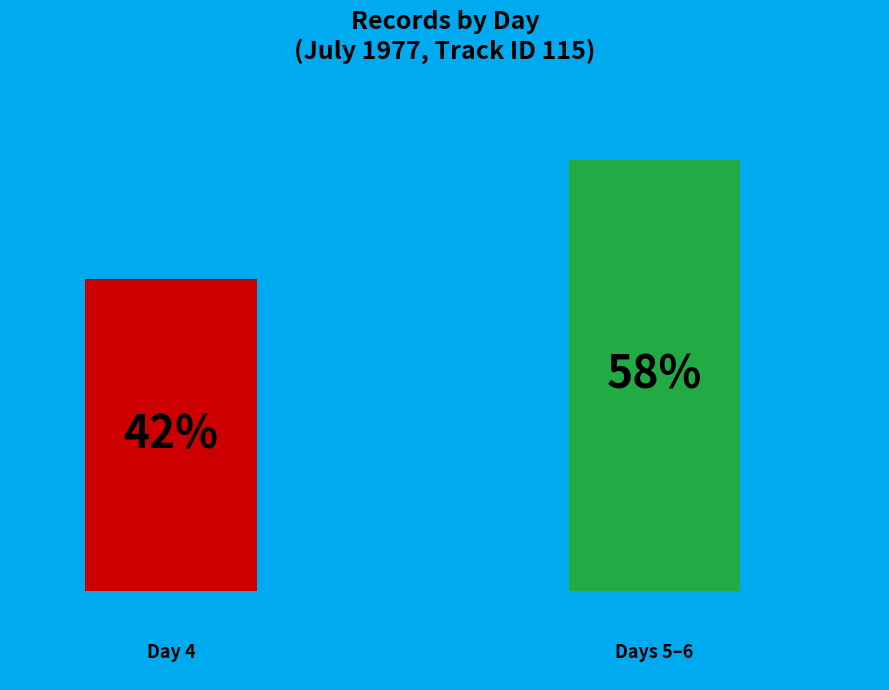

Do 5 and 6 together represent more than half of the pie?

Yes